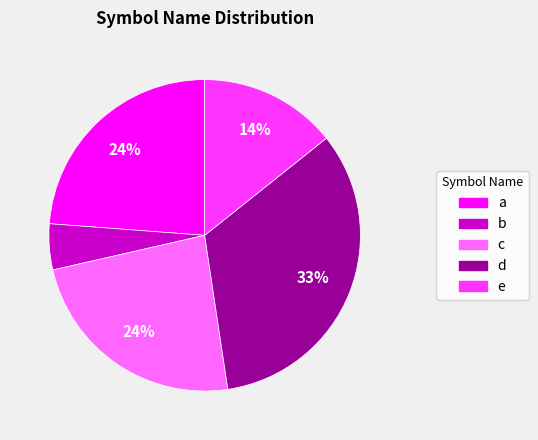

What is the smallest slice in the pie chart?

b